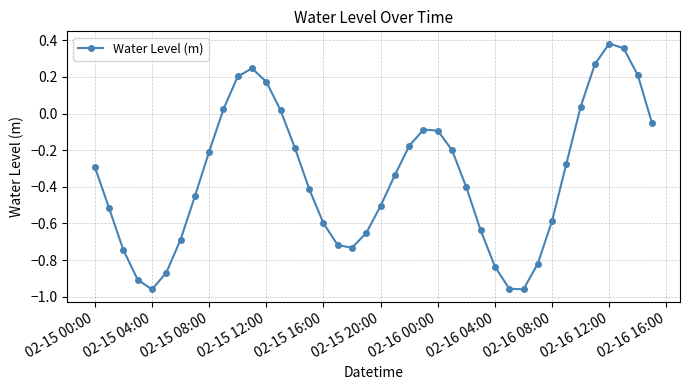

How many points are higher than both their immediate neighbors (excluding endpoints)?

3